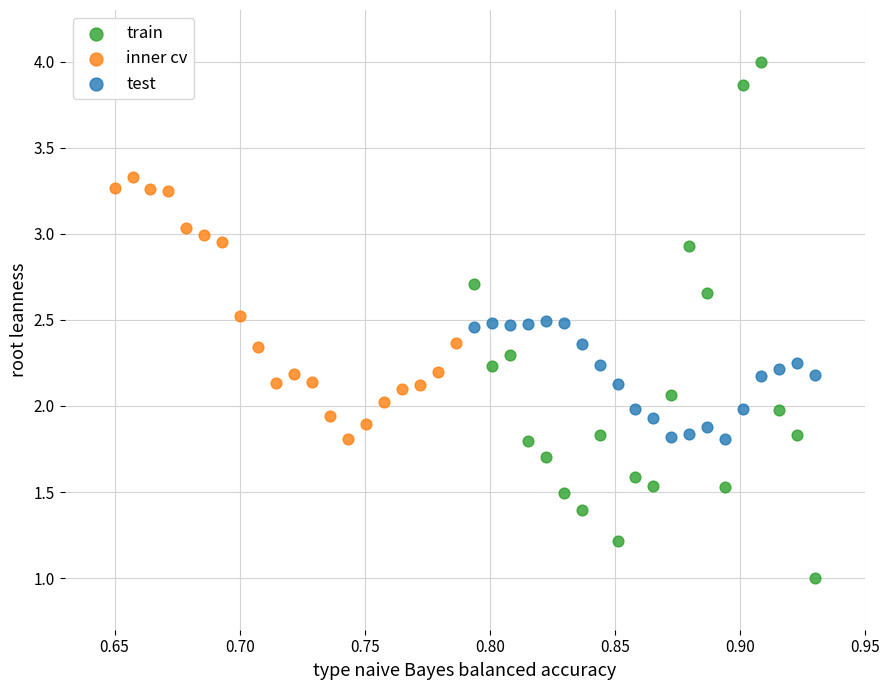

What are all the series names shown in the legend?

train, inner cv, test